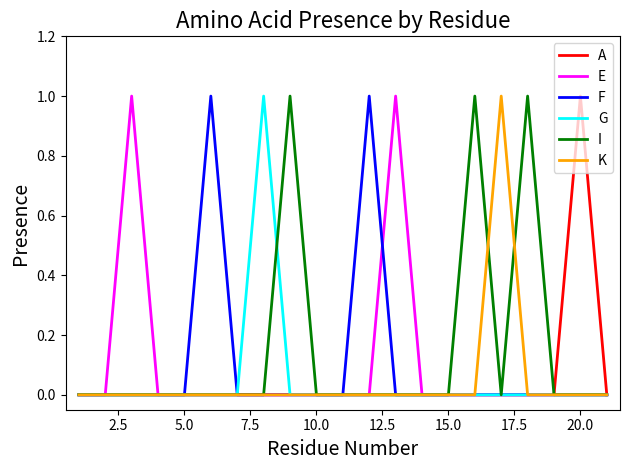

At how many categories does at least one series exceed 0?

10